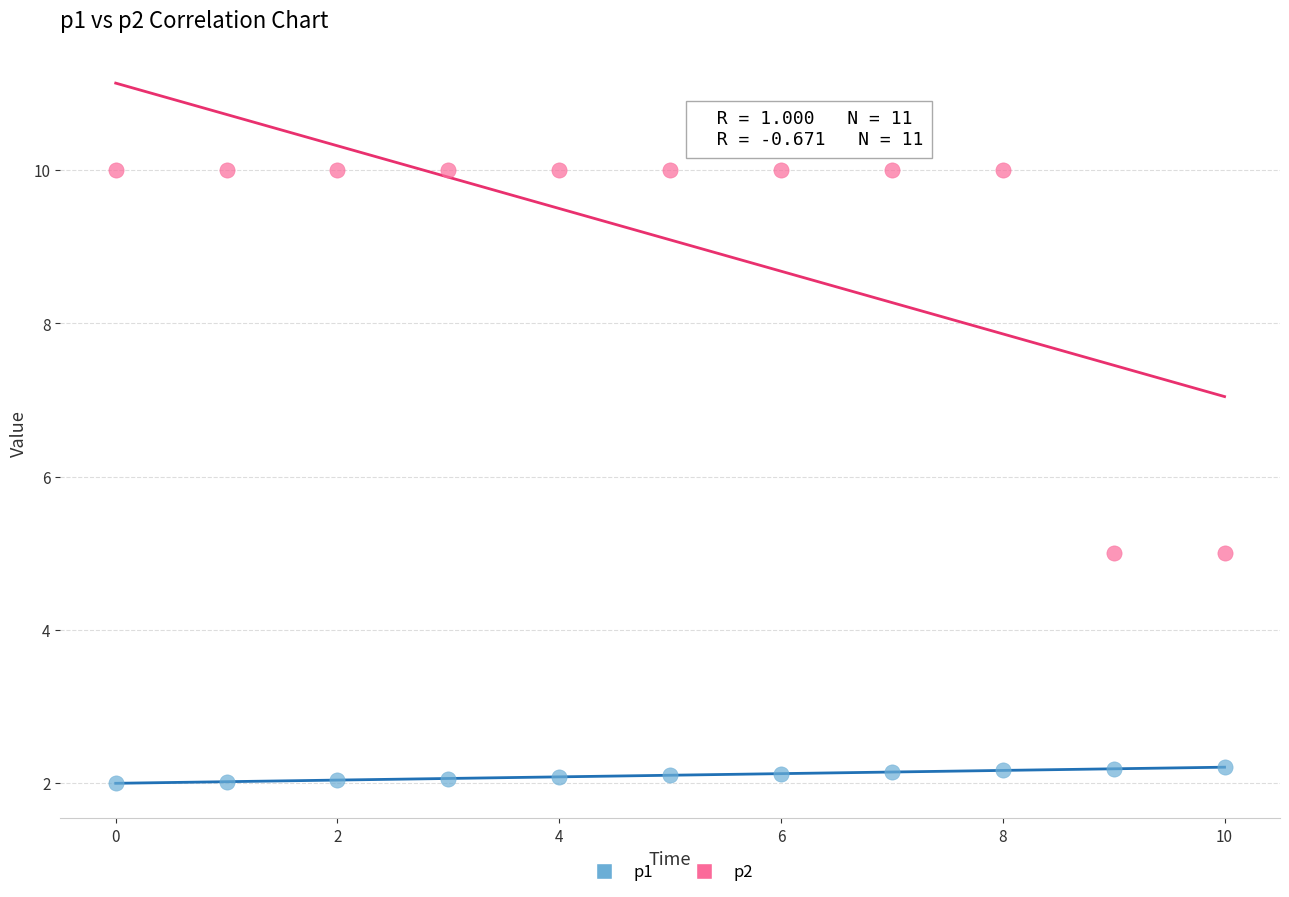

Across all data points, what is the range of Y values (max minus min)?

8.0